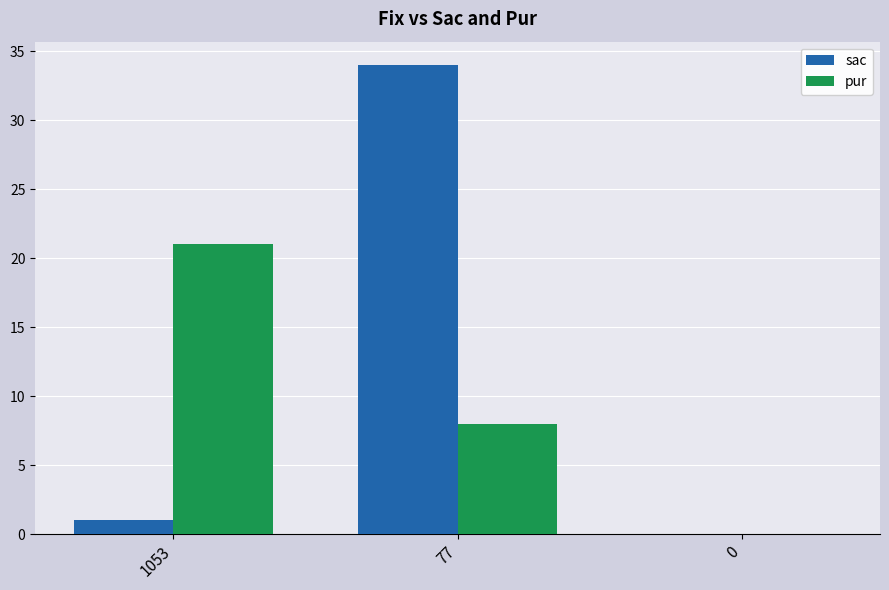

True or false: pur has a value of 0 at 0.

True